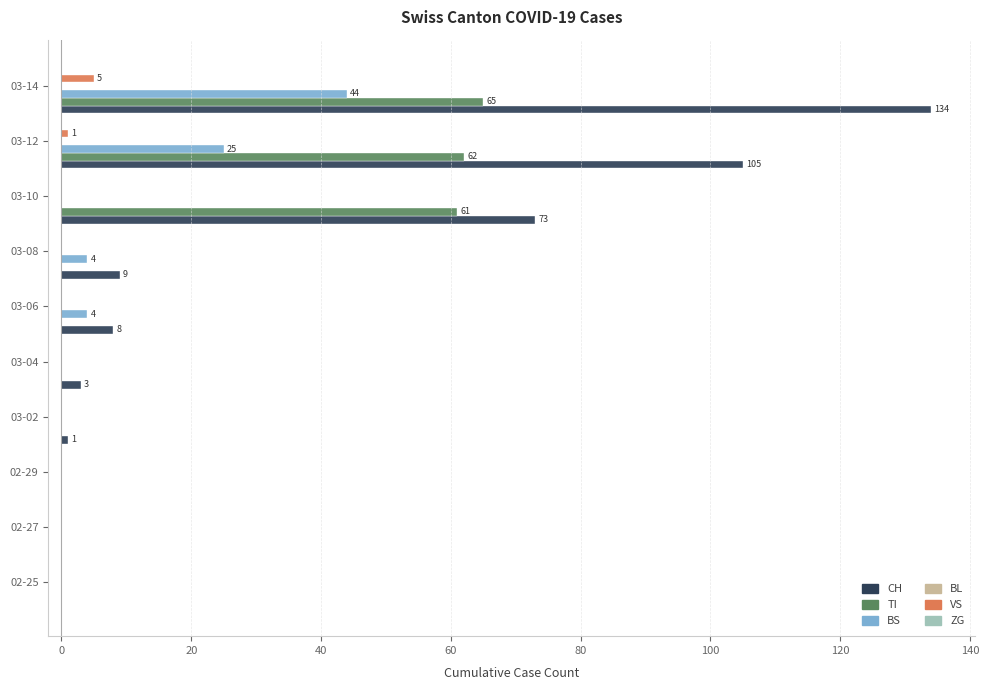

What is the sum of all CH values?

333